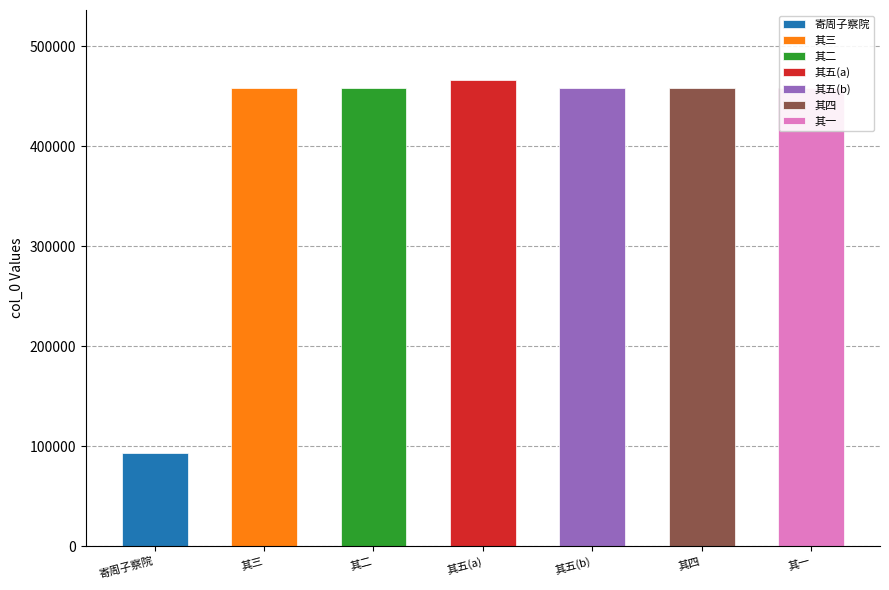

Rank the categories by value from lowest to highest.

寄周子察院·向者豺当路, 酒病稍愈，离院向山，往瑞峰寺涂中五首 其一, 酒病稍愈，离院向山，往瑞峰寺涂中五首 其二, 酒病稍愈，离院向山，往瑞峰寺涂中五首 其三, 酒病稍愈，离院向山，往瑞峰寺涂中五首 其四, 酒病稍愈，离院向山，往瑞峰寺涂中五首 其五, 酒病稍愈，离院向山，往瑞峰寺涂中五首 其五